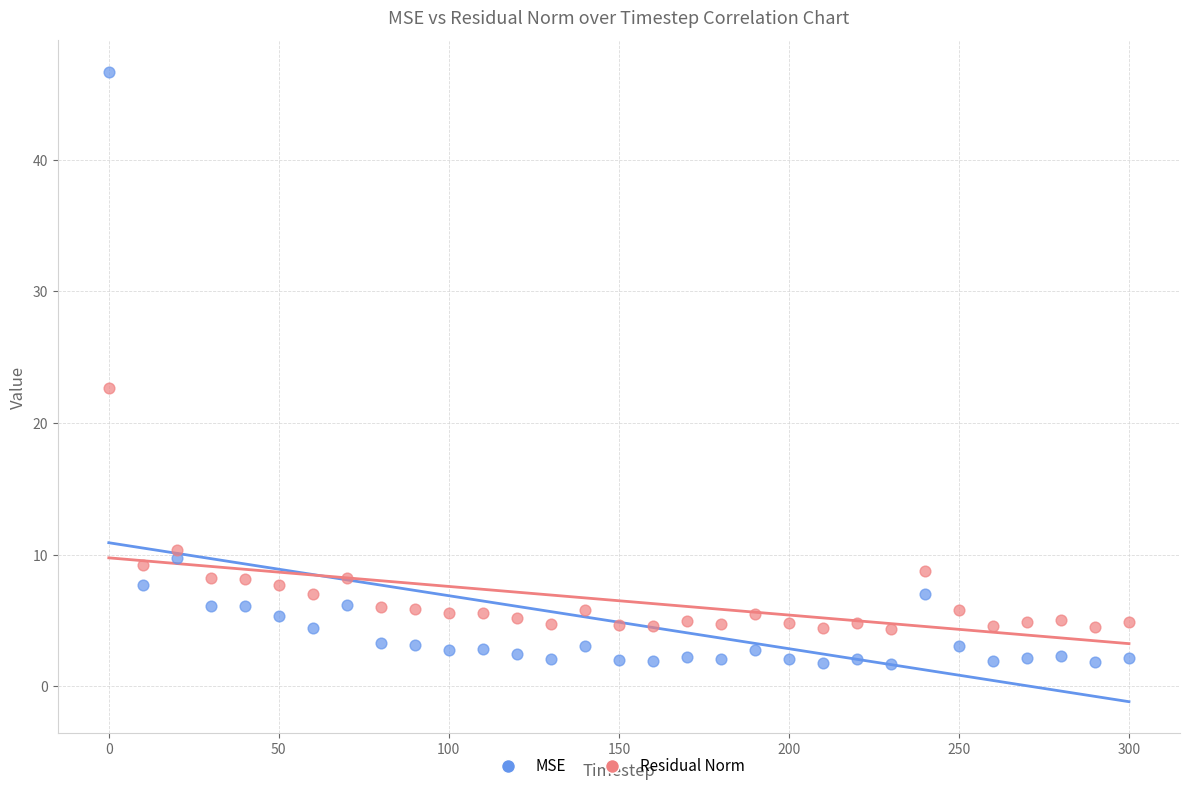

Which series contains the lowest Y value?

MSE